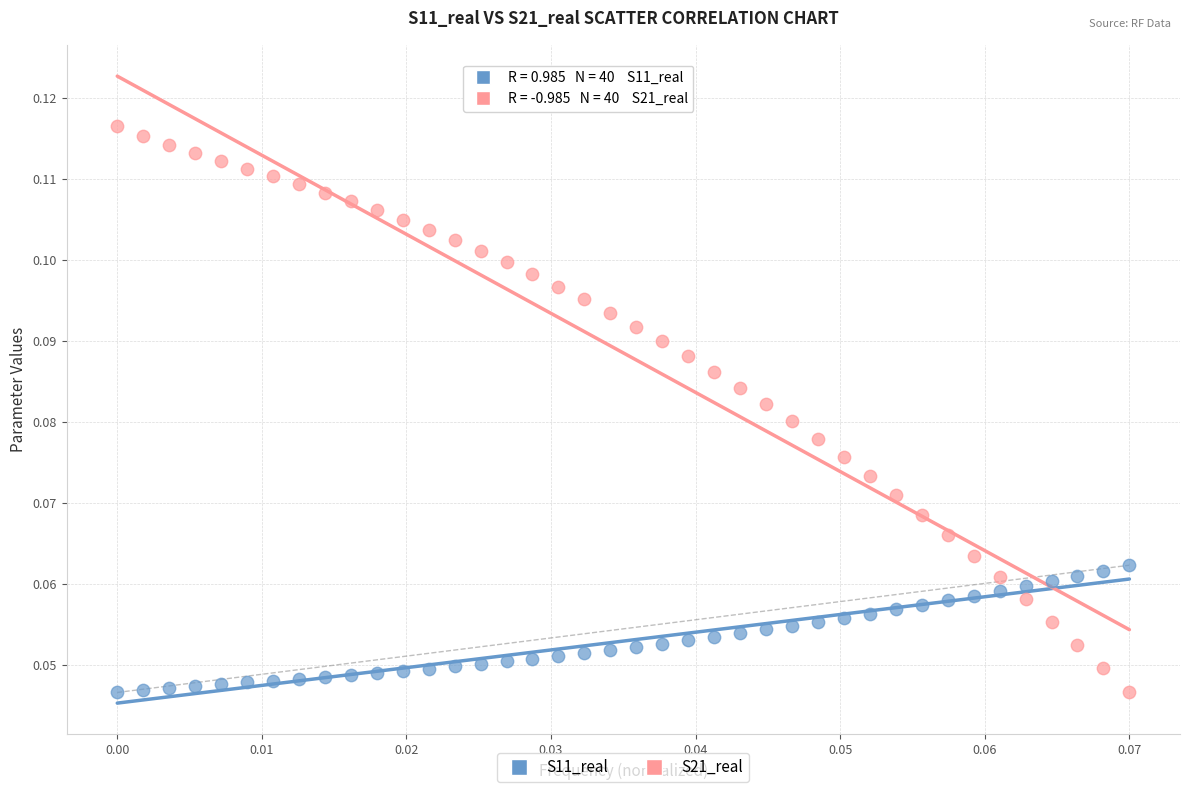

What are all the series names shown in the legend?

S11_real, S21_real